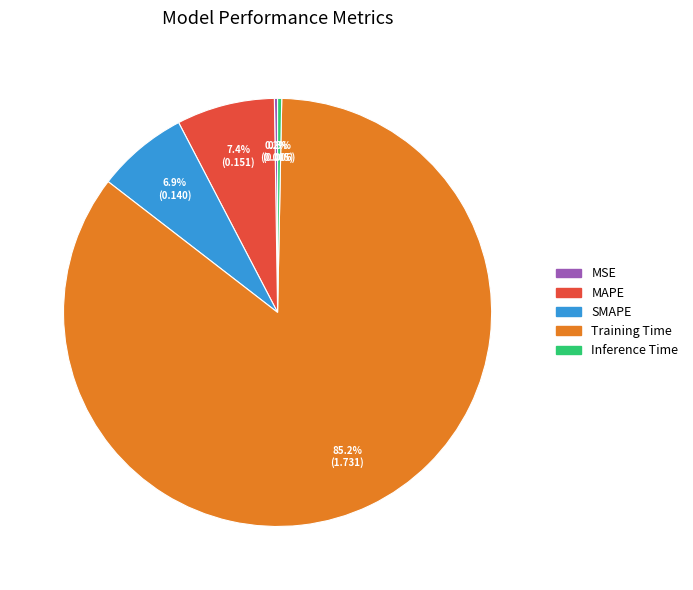

What is the largest slice in the pie chart?

Training Time